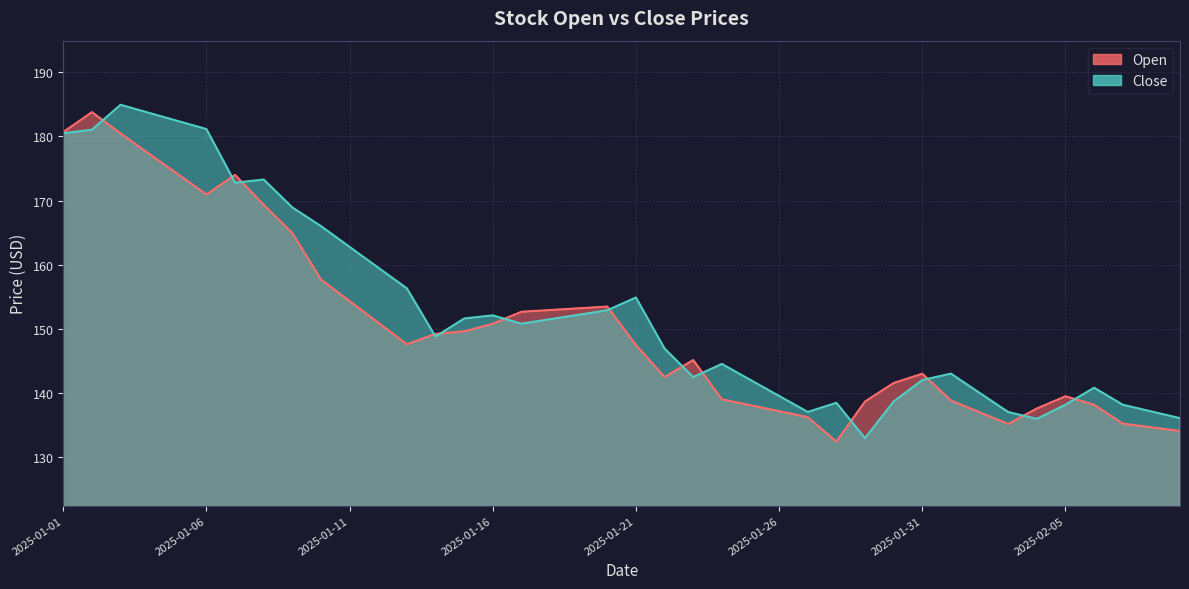

Is the value of Close at 2025-02-07 greater than the value of Open at 2025-01-28?

Yes